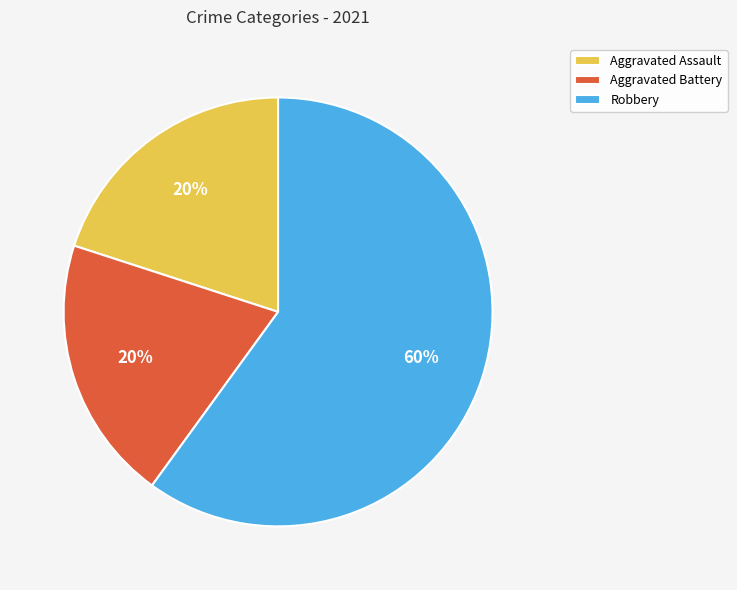

How many slices are in this pie chart?

3